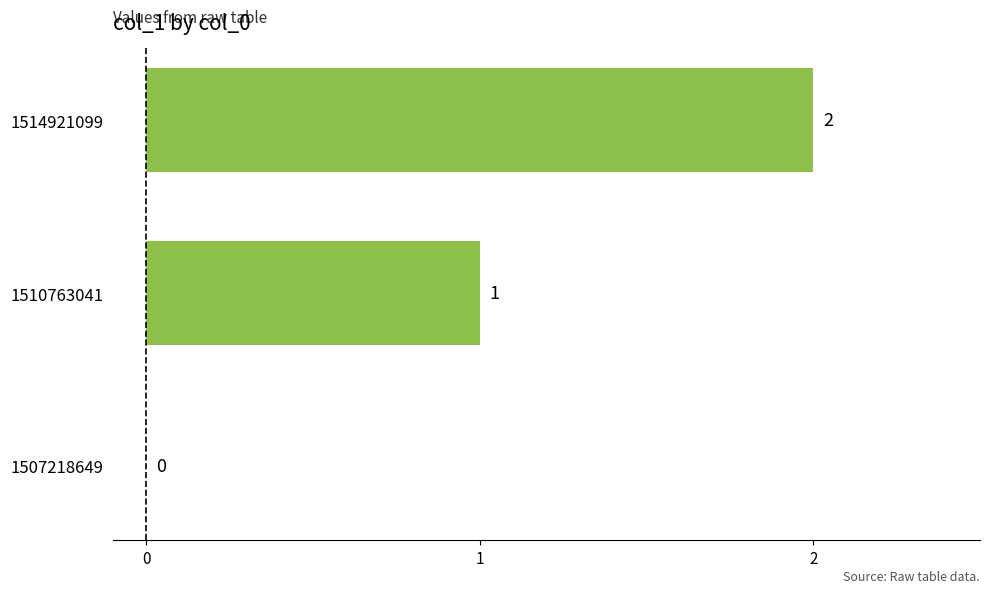

What is the sum of all values?

3